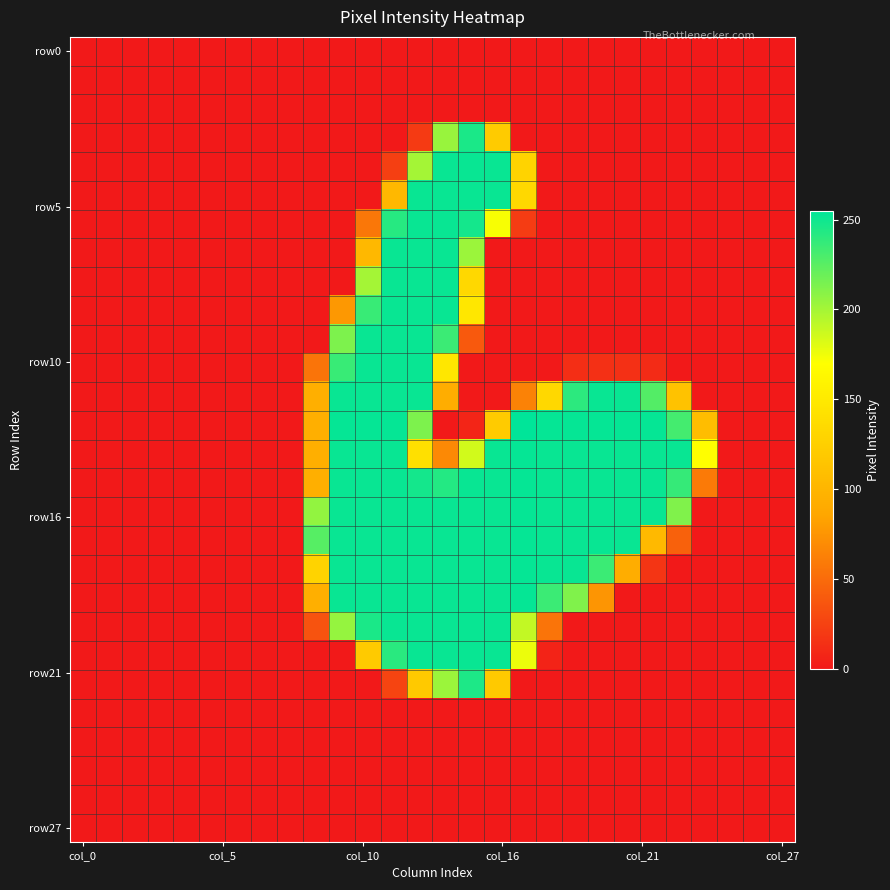

At how many categories does at least one series exceed 225?

15